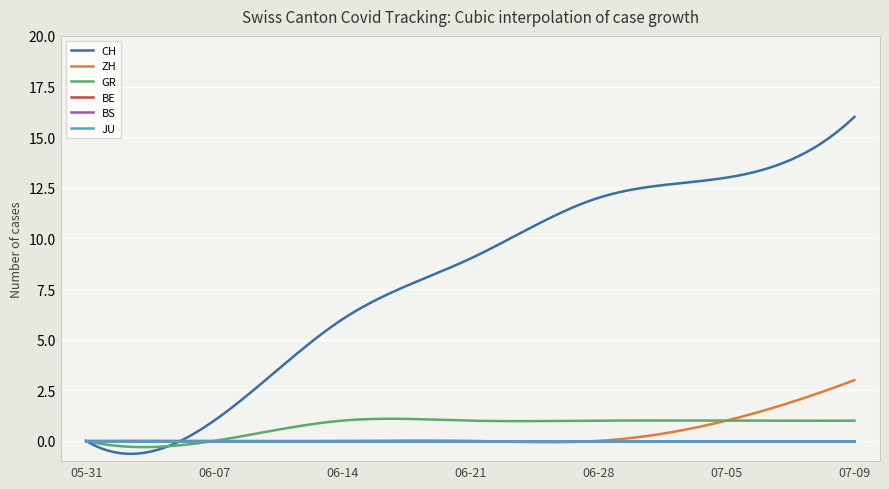

Is this an area chart (filled region under the line)?

No